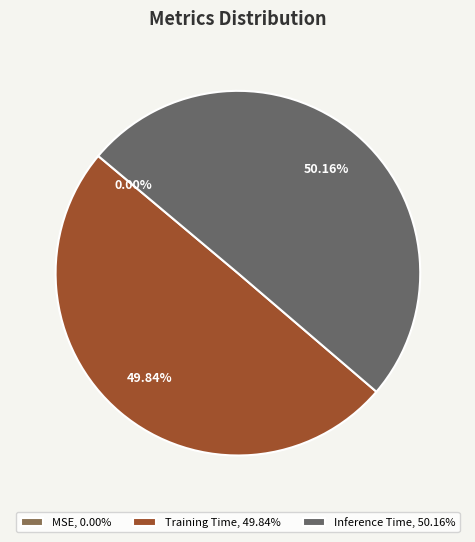

What is the smallest slice in the pie chart?

MSE